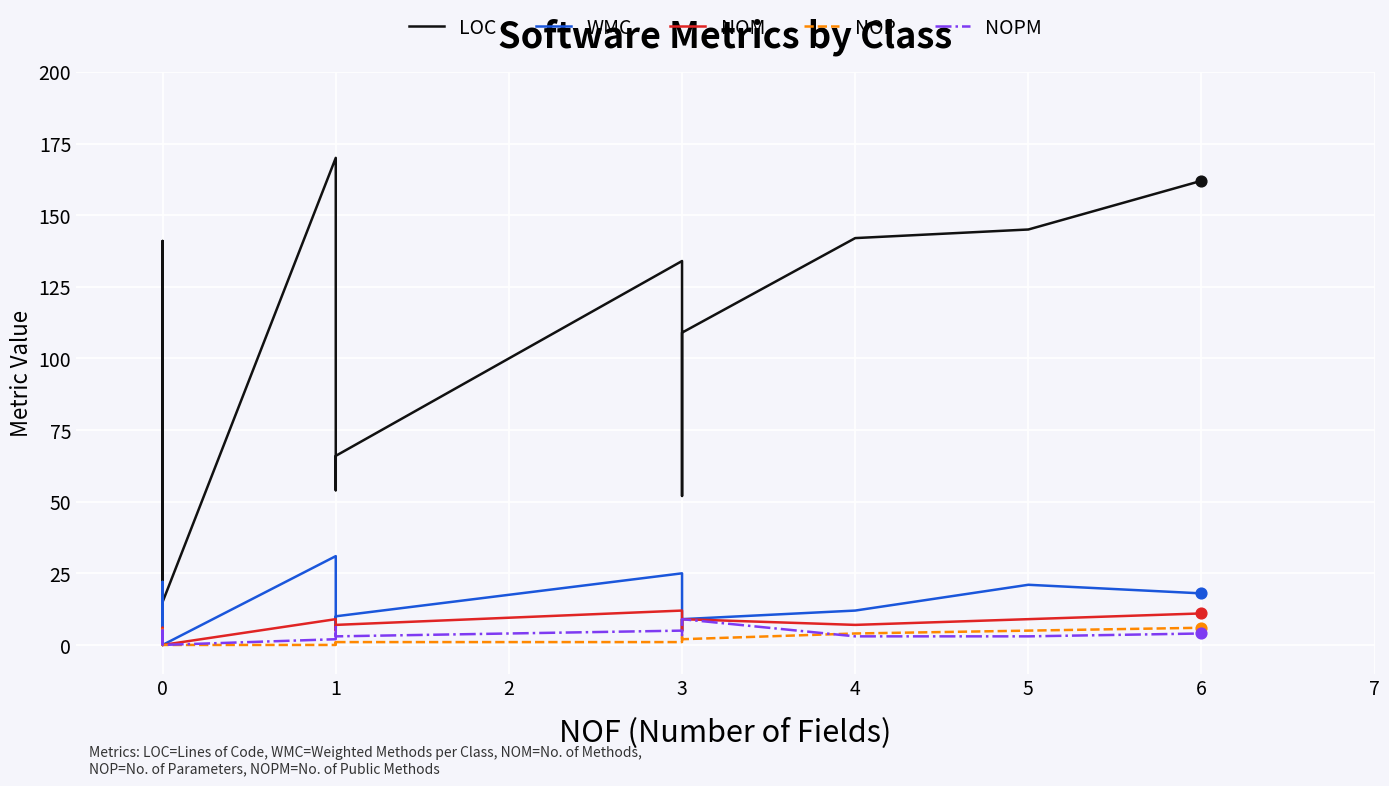

What are all the series names shown in the legend?

LOC, WMC, NOM, NOP, NOPM